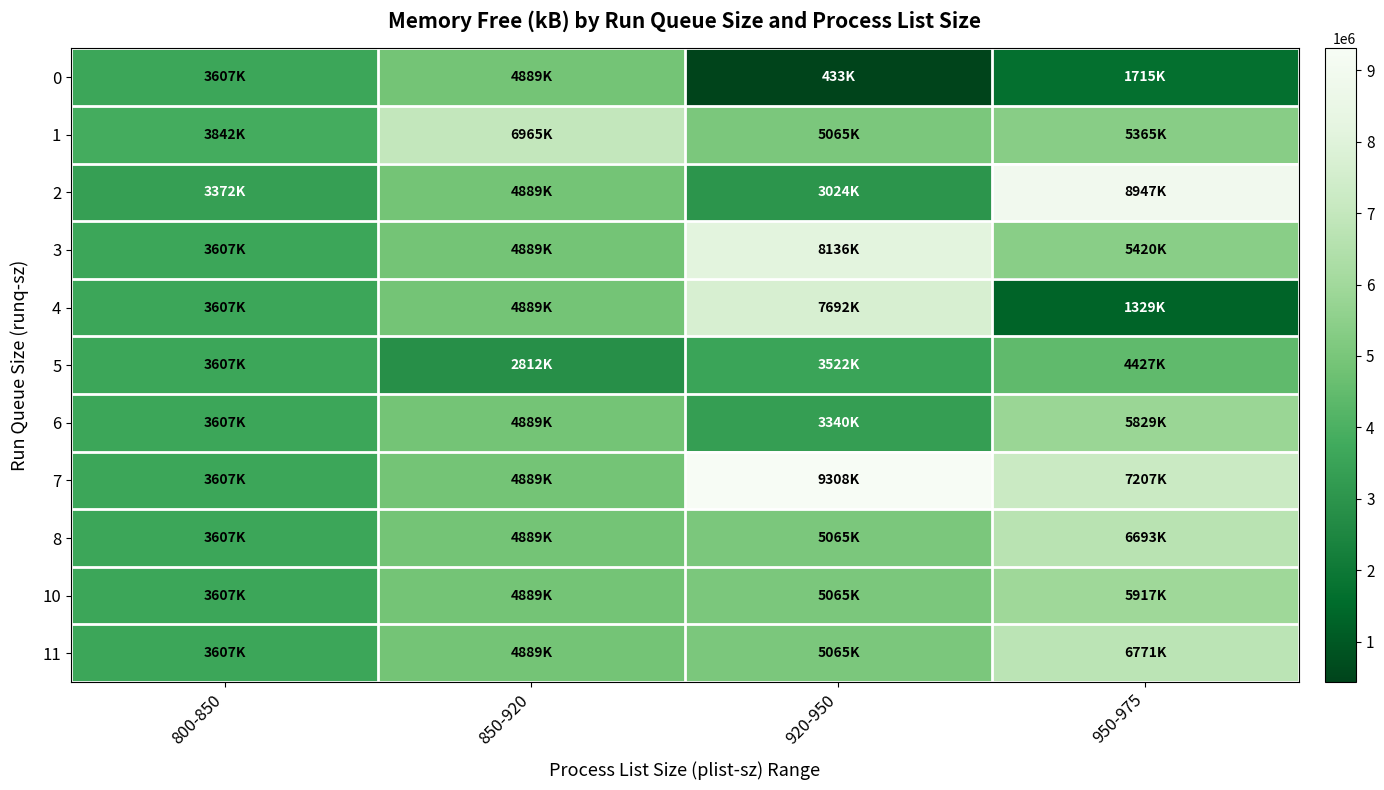

Which series has the largest range (max minus min)?

4